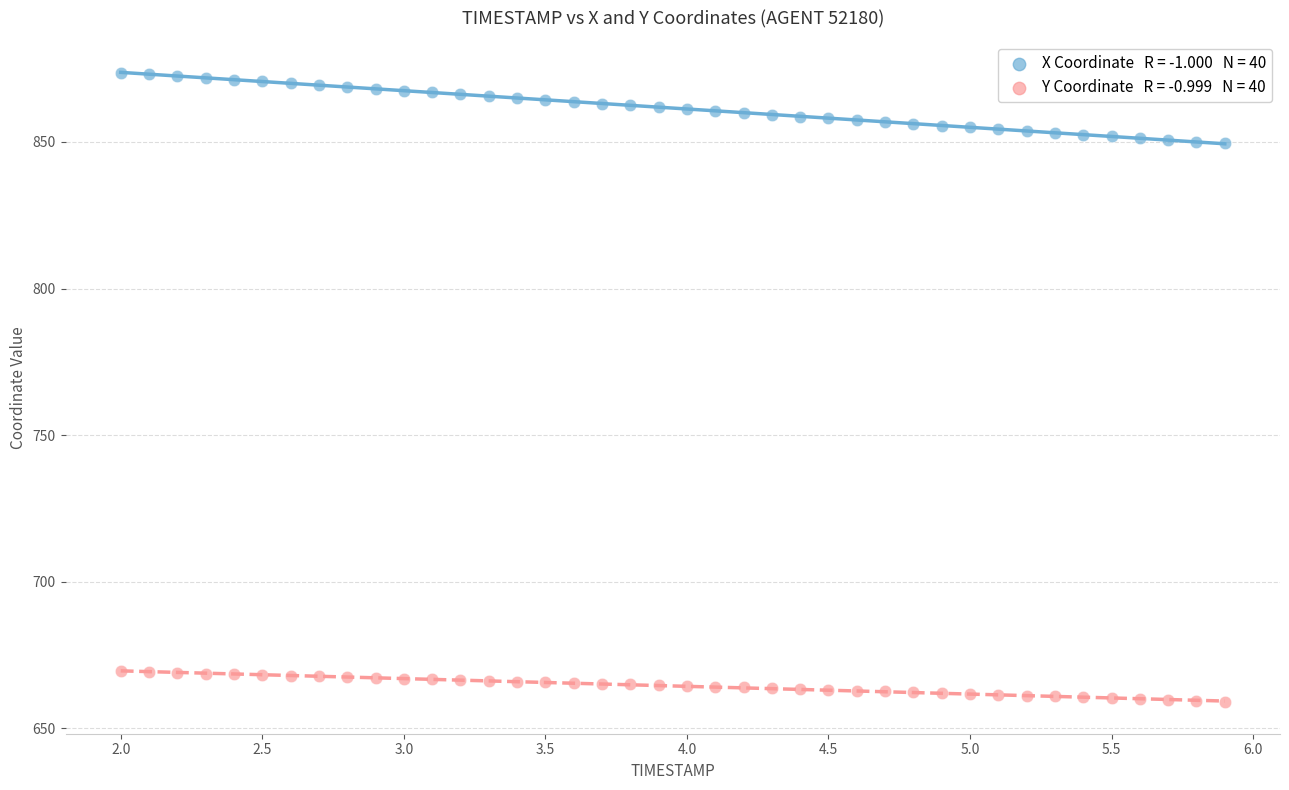

Across all data points, what is the range of Y values (max minus min)?

214.7